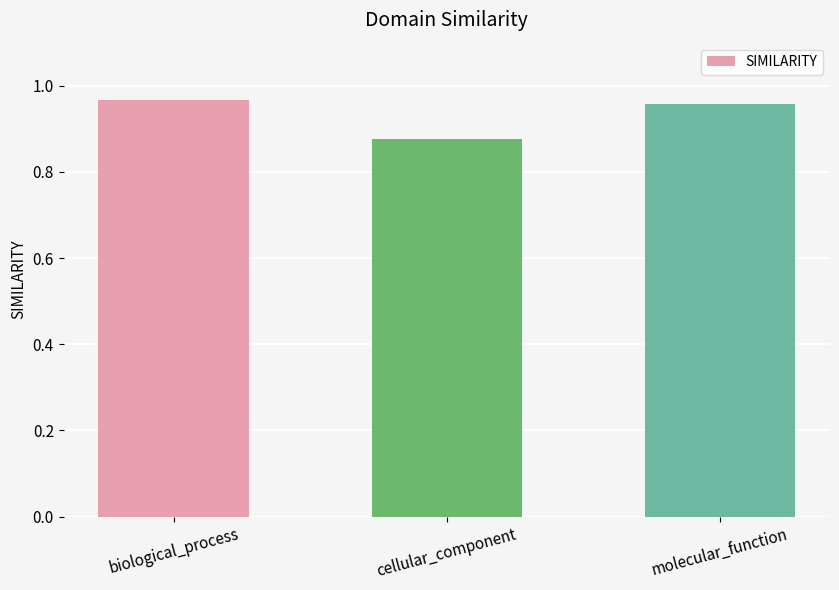

At which category does the chart reach its minimum across all series?

cellular_component